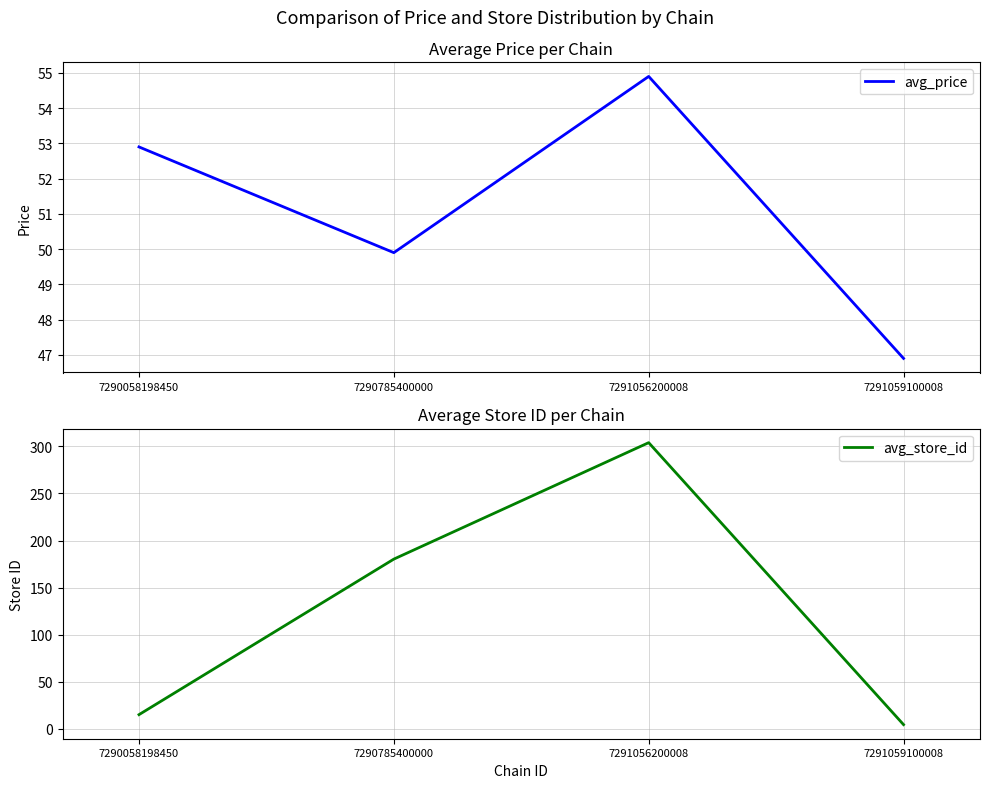

Count the number of data series in this chart.

2